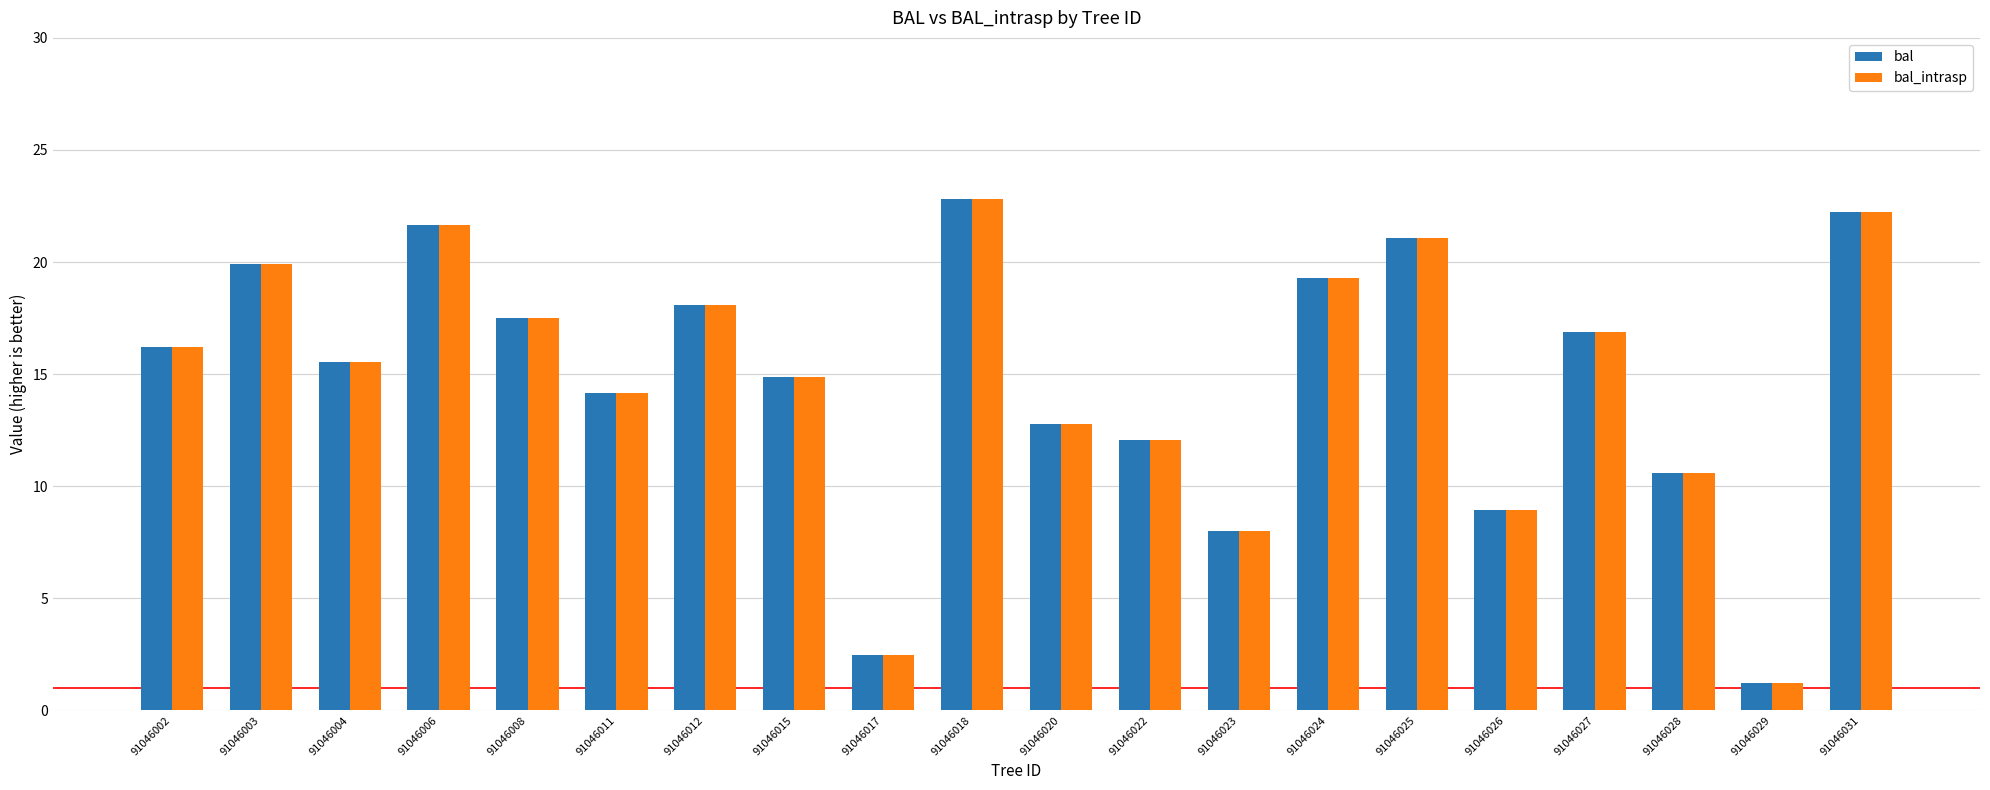

What are all the series names shown in the legend?

bal, bal_intrasp